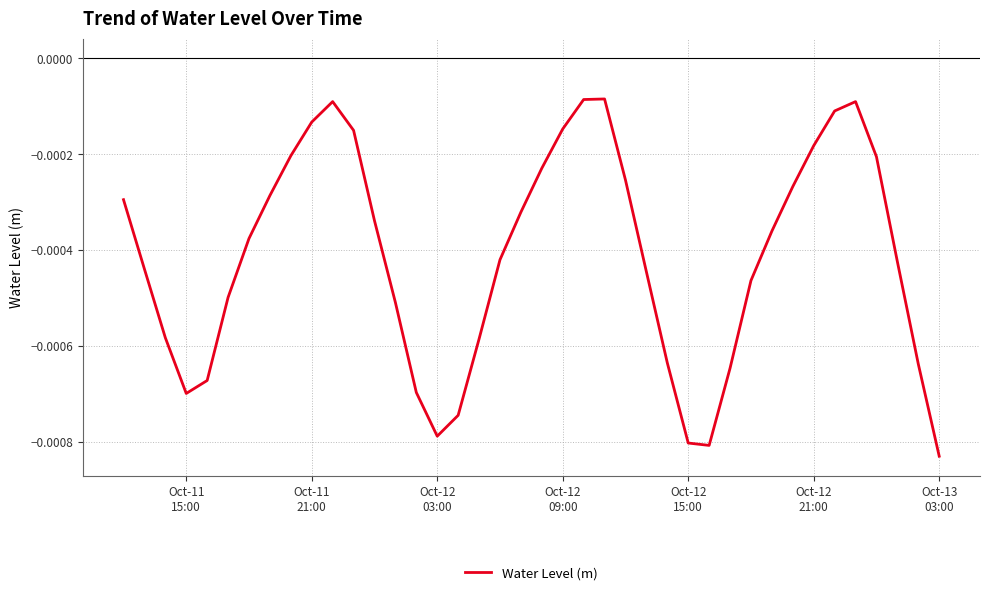

How many distinct data groups are displayed?

1